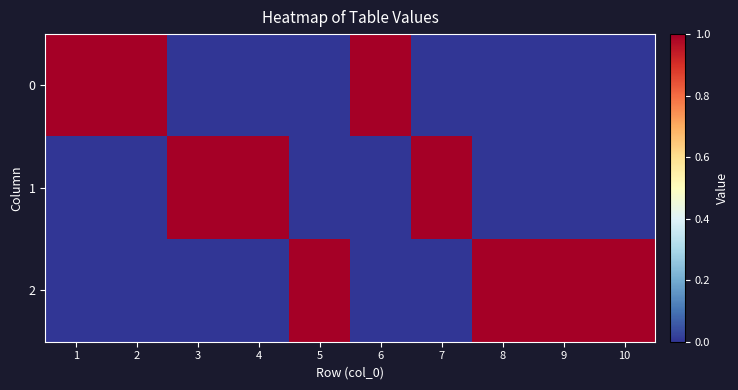

At how many categories does at least one series exceed 0?

10